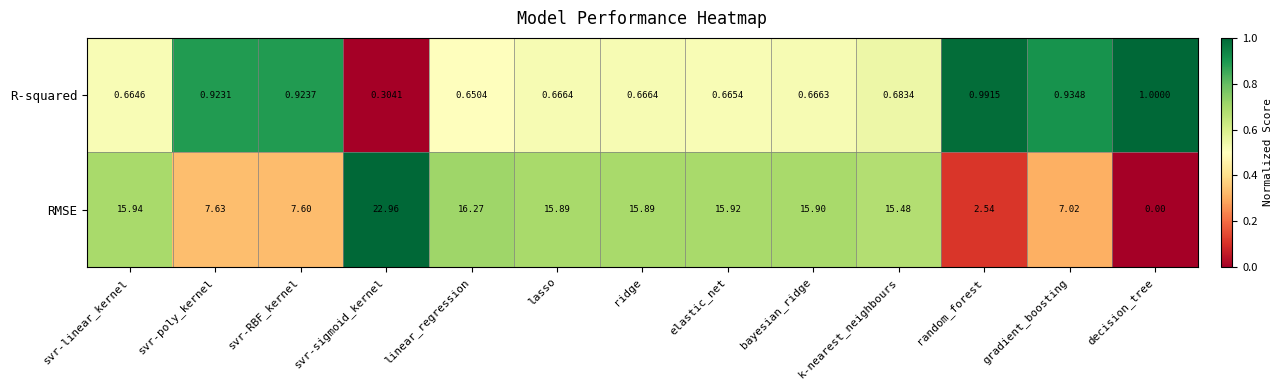

Which series has the largest total across all categories?

RMSE